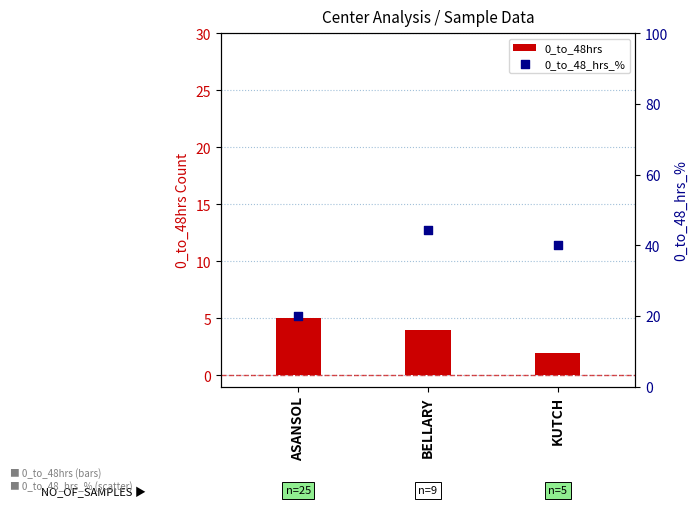

Which series reaches the minimum Y coordinate?

0_to_48hrs